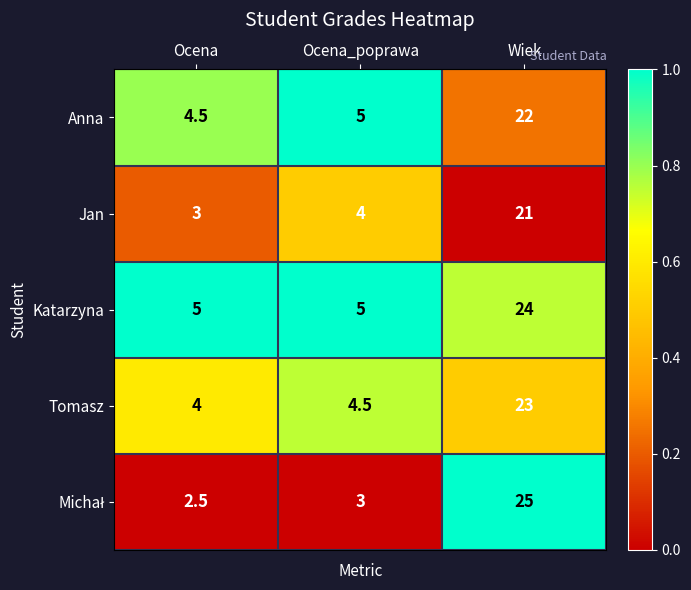

Which series has the largest total across all categories?

Katarzyna